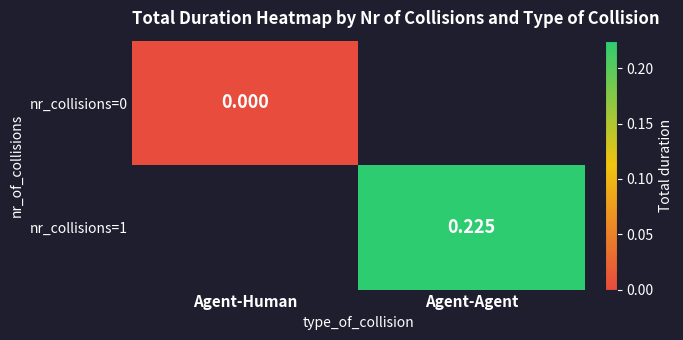

How many values in the nr_collisions=1 series exceed 0?

1